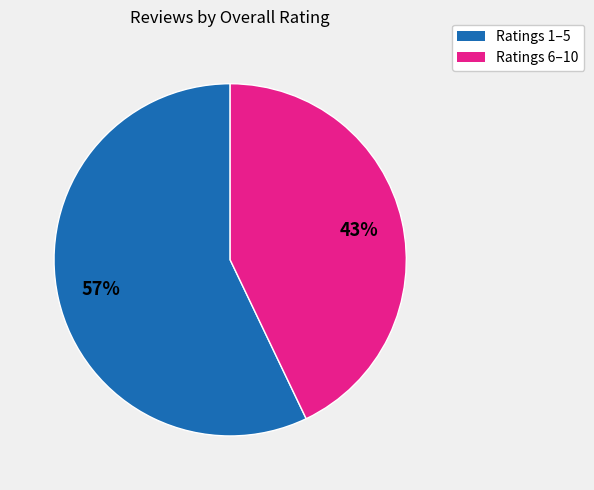

Does any single category account for the majority?

Yes